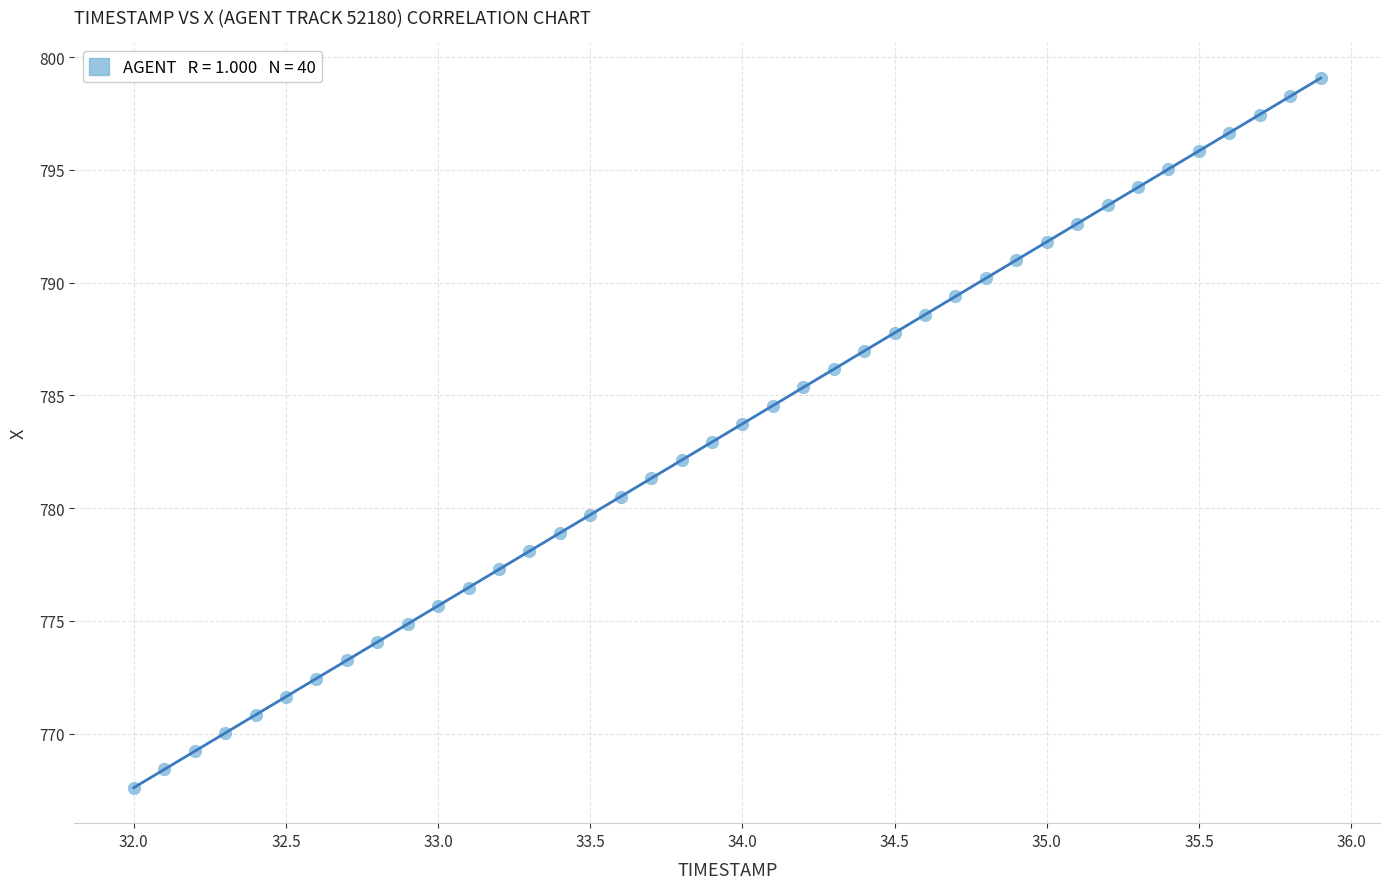

What is the range of Y values (max minus min)?

31.5